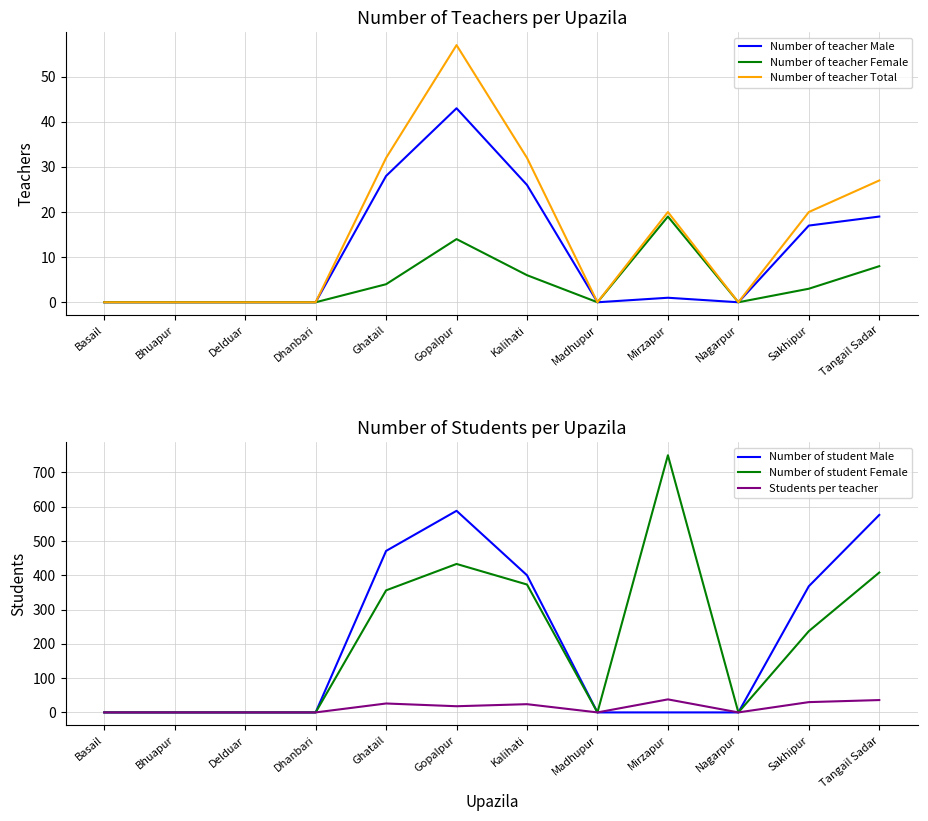

Reading right to left, extract all data points from this chart.

Number of teacher Male: 19	17	0	1	0	26	43	28	0	0	0	0
Number of teacher Female: 8	3	0	19	0	6	14	4	0	0	0	0
Number of teacher Total: 27	20	0	20	0	32	57	32	0	0	0	0
Number of student Male: 576	368	0	0	0	400	588	471	0	0	0	0
Number of student Female: 408	237	0	750	0	373	433	356	0	0	0	0
Students per teacher: 36	30	0	38	0	24	18	26	0	0	0	0